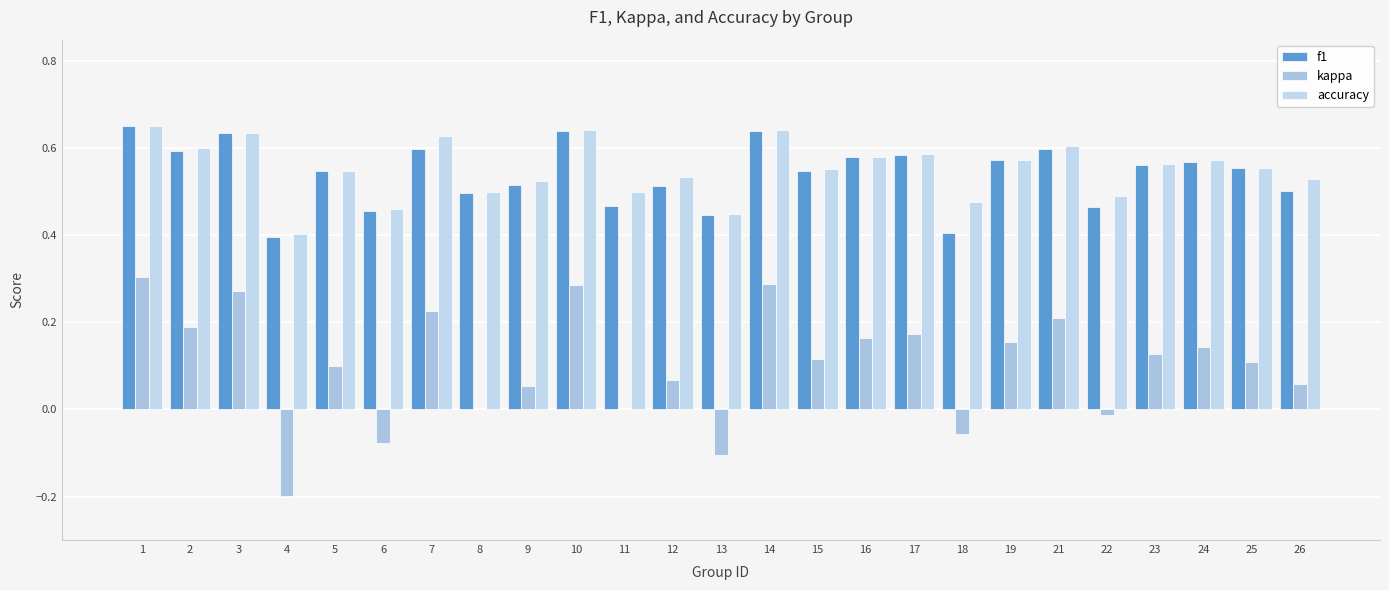

Between 13 and 25, which series saw the biggest shift?

kappa